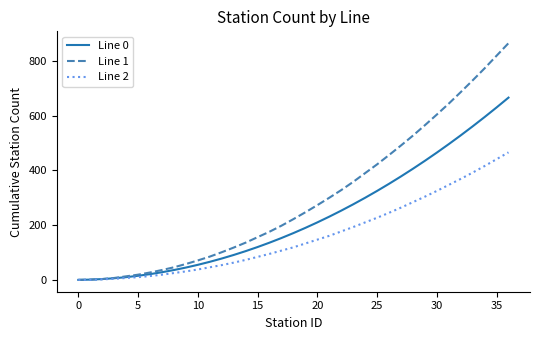

List the series in order of their overall mean, lowest first.

Line 2, Line 0, Line 1